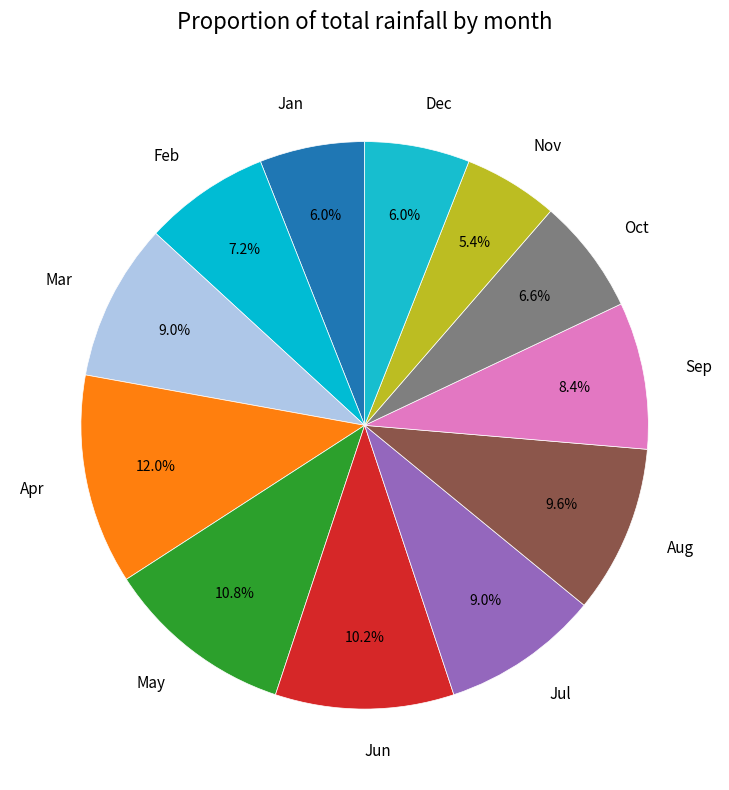

Count the number of slices in the pie.

12